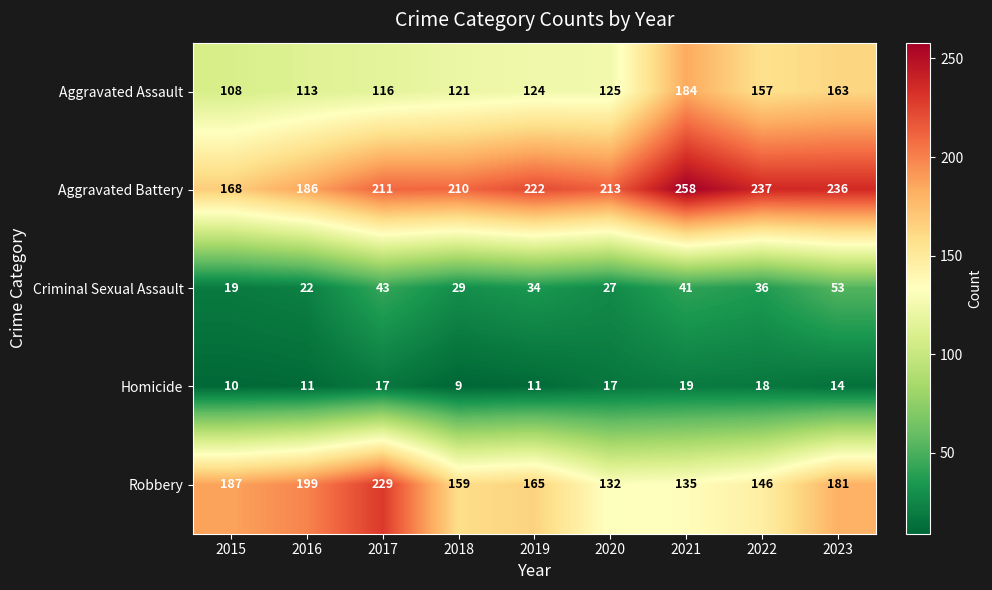

The Homicide series shows 11 at 2019. True or false?

True